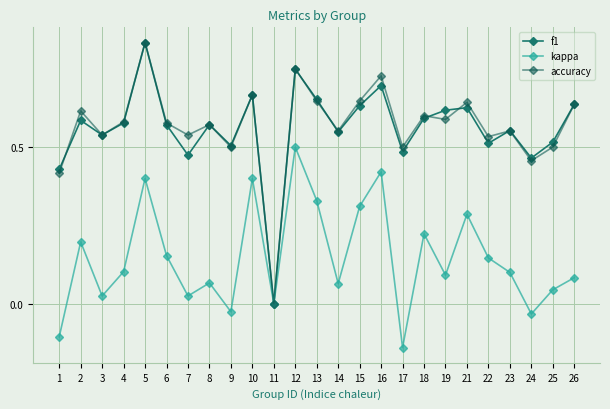

Is it true that f1 equals 0.3 at 23?

False